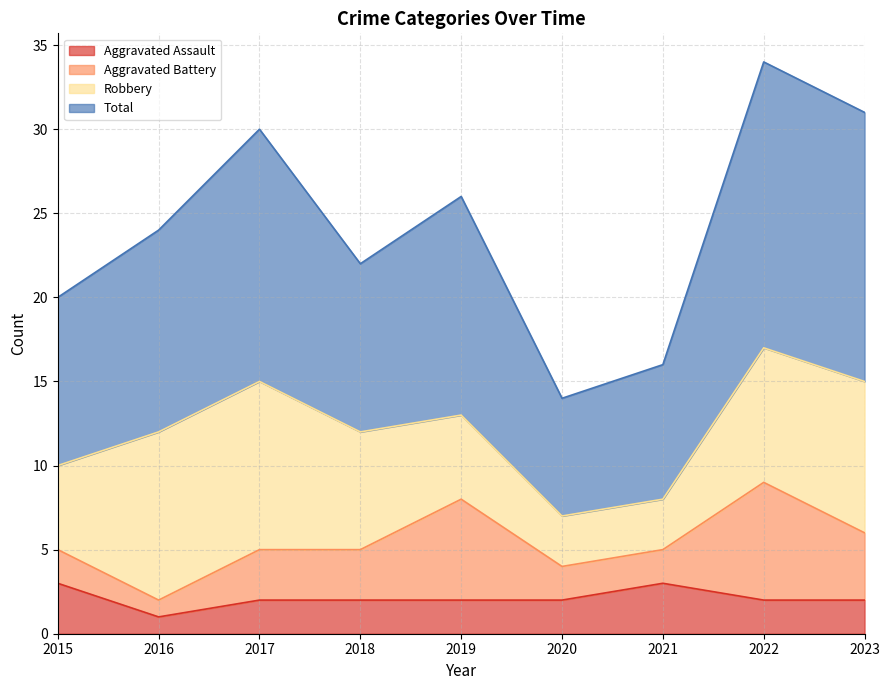

What is the difference between the maximum and minimum values in the Total series?

20